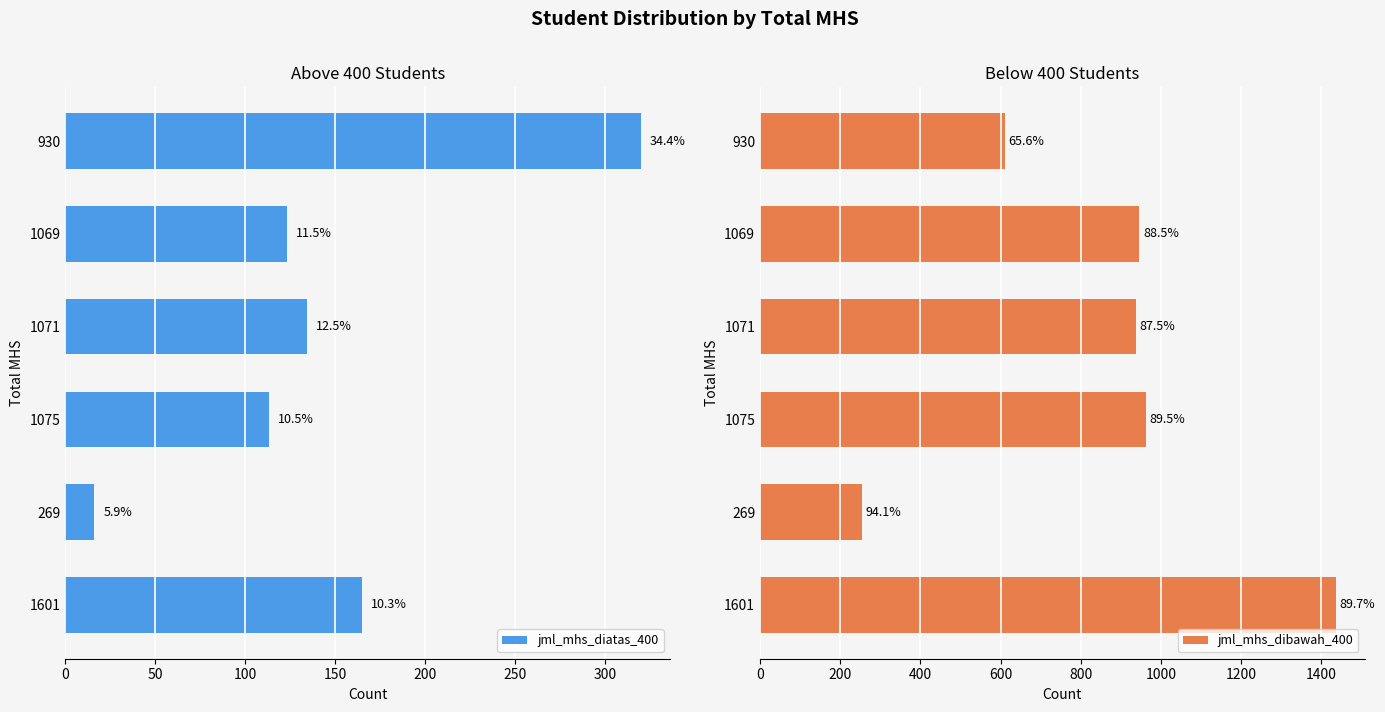

Between 1071 and 1601, which series saw the biggest shift?

jml_mhs_dibawah_400